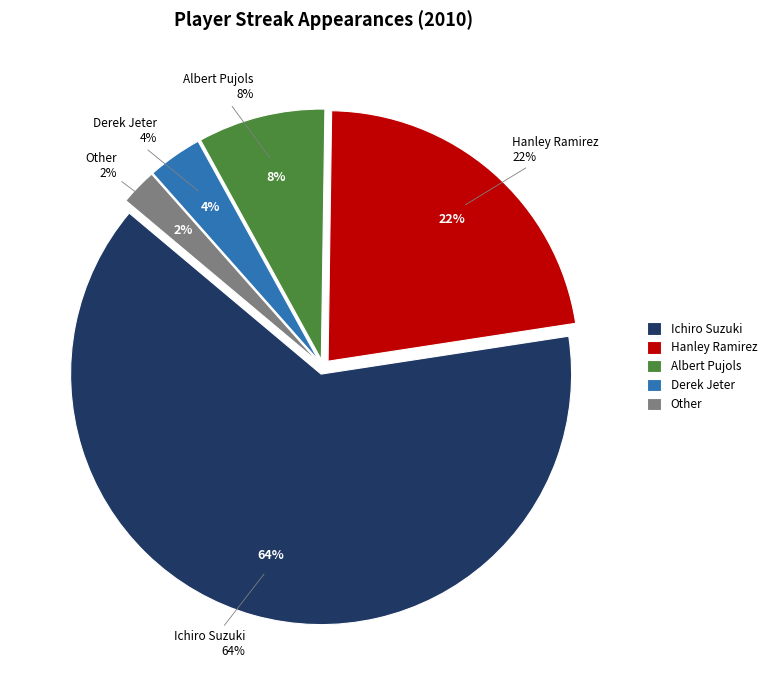

To the nearest percent, what is the average slice percentage?

20%